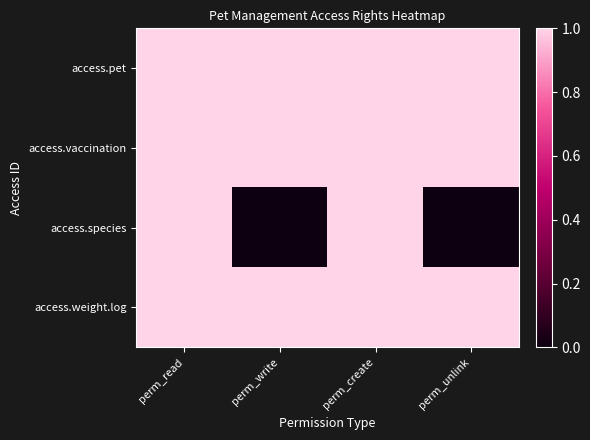

Rank the series at perm_write from lowest to highest value.

access.species, access.pet, access.vaccination, access.weight.log